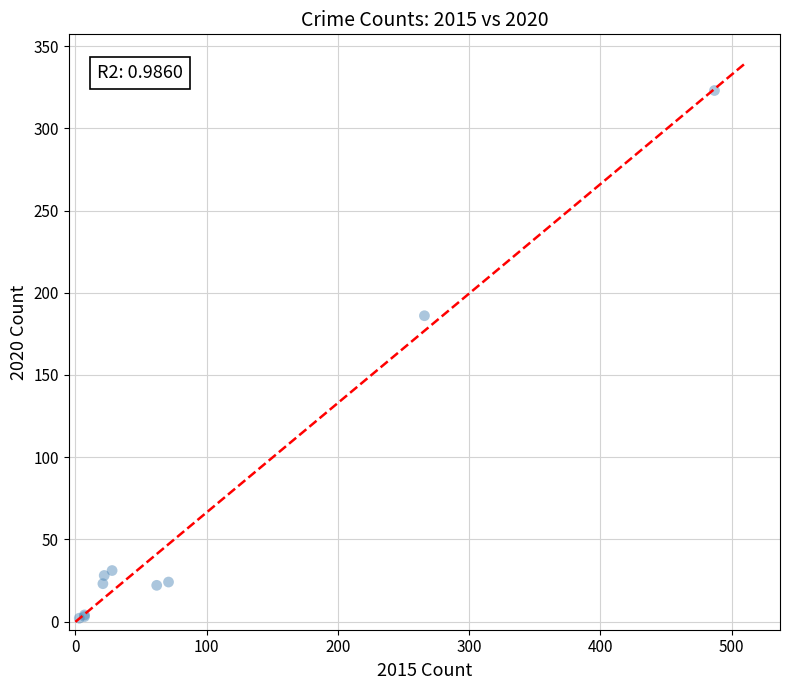

What Y value in the scatter plot is closest to 162?

186